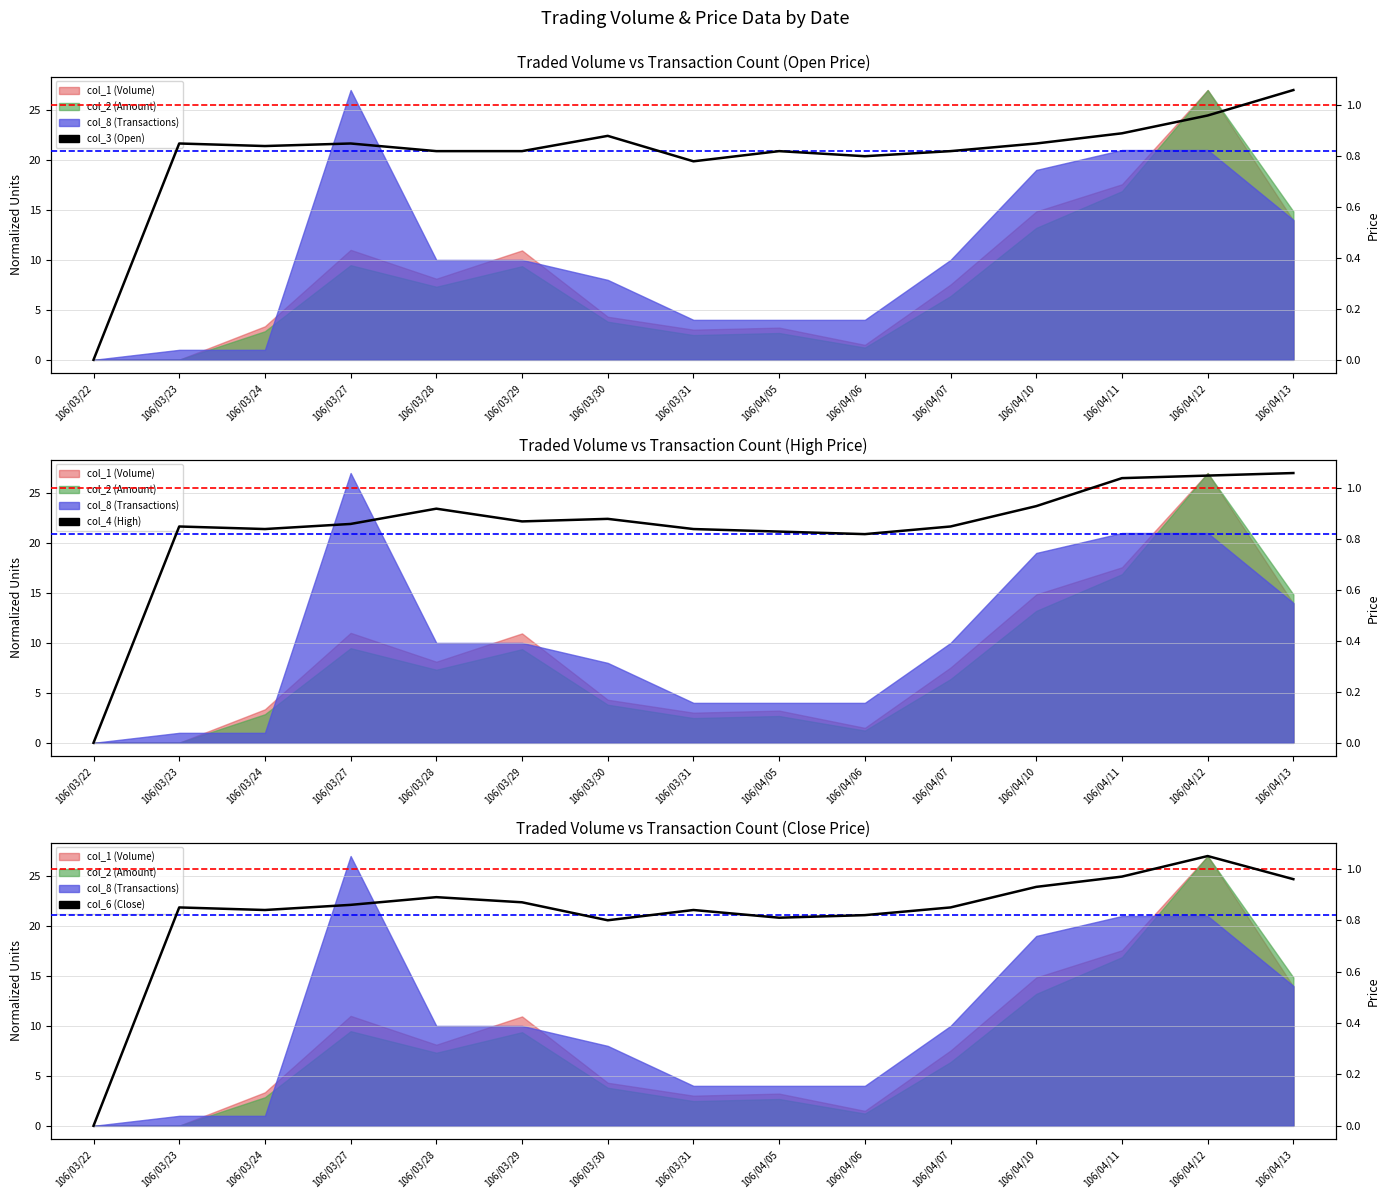

Rank the categories by col_3 (Open) value from highest to lowest.

106/04/13, 106/04/12, 106/04/11, 106/03/30, 106/03/23, 106/03/27, 106/04/10, 106/03/24, 106/03/28, 106/03/29, 106/04/05, 106/04/07, 106/04/06, 106/03/31, 106/03/22